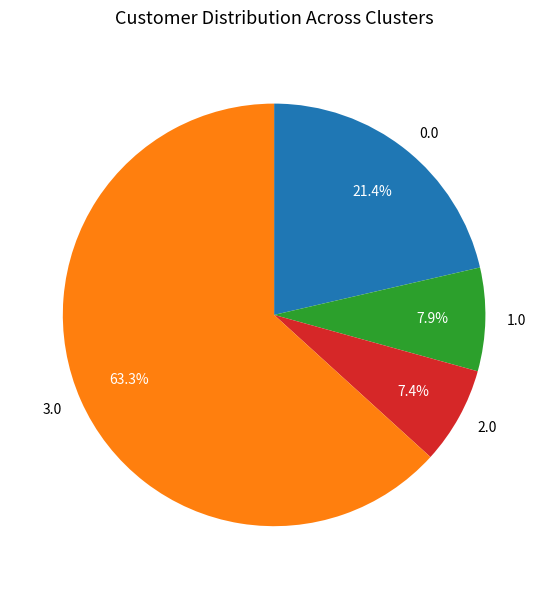

Is there a majority slice in this chart?

Yes